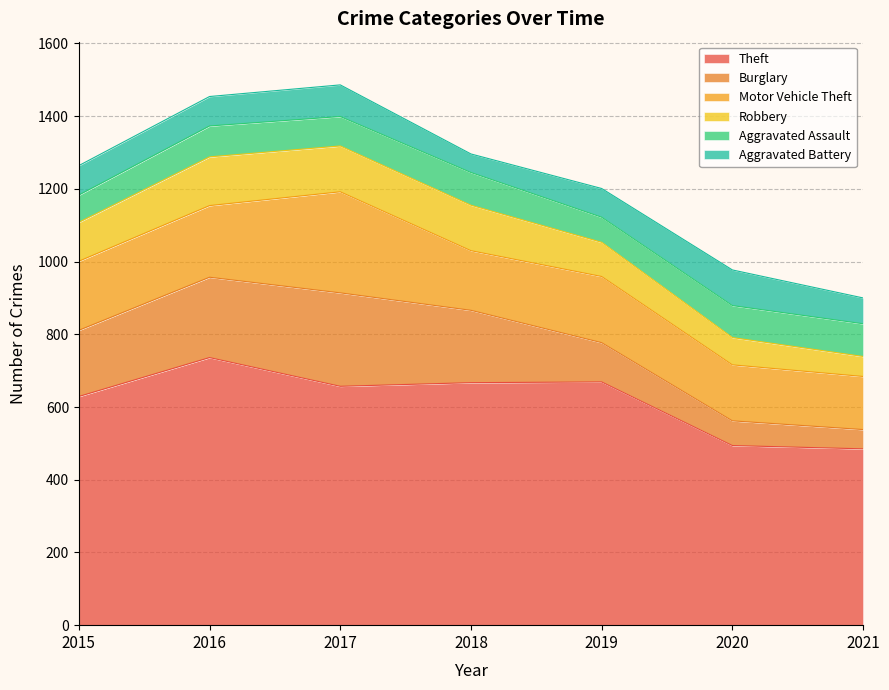

What is the approximate value of Robbery at 2016, to the nearest 10?

130